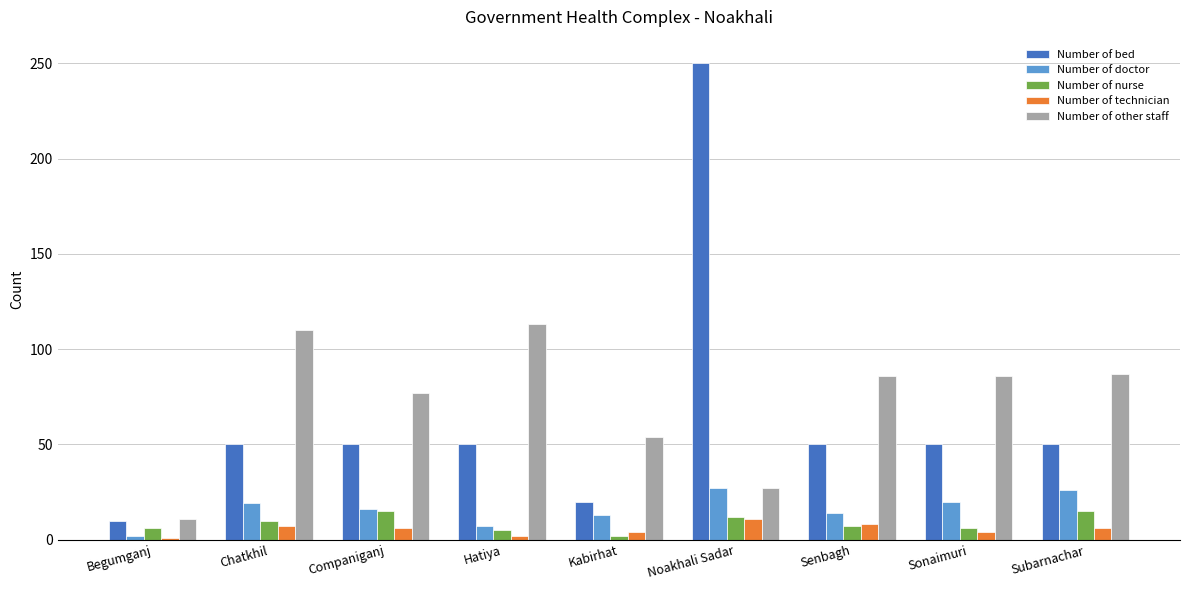

At which label is Number of other staff closest to 62?

Kabirhat